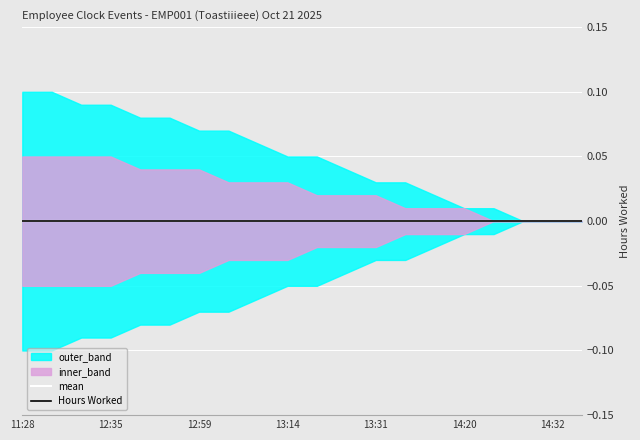

Which category has the lowest value across all series?

11:28